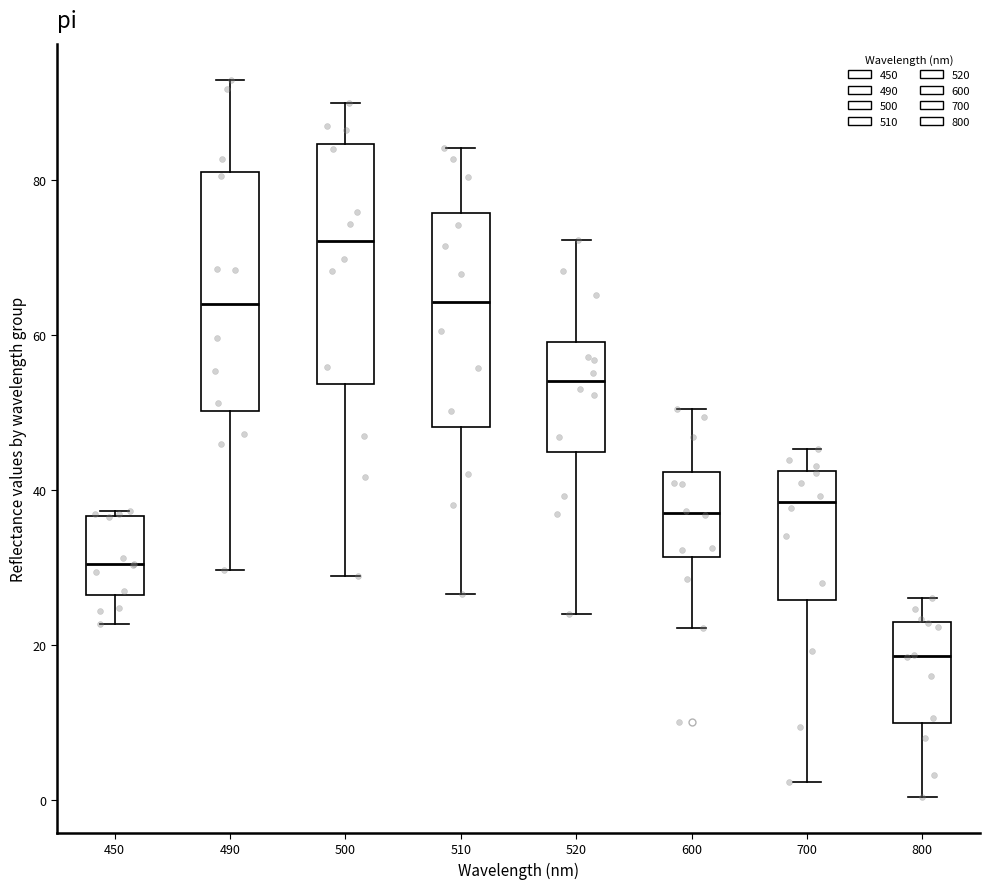

Reading left to right, transcribe this box plot: for each box, give where its median line is, the range the box spans, and where its two whiskers end, as read against the y-axis. The values are not printed on the chart, so give them approximately, as read against the axis.

450: median 30, box 26 to 36, whiskers 22 to 38
490: median 64, box 50 to 82, whiskers 30 to 94
500: median 72, box 54 to 84, whiskers 28 to 90
510: median 64, box 48 to 76, whiskers 26 to 84
520: median 54, box 44 to 60, whiskers 24 to 72
600: median 38, box 32 to 42, whiskers 22 to 50
700: median 38, box 26 to 42, whiskers 2 to 46
800: median 18, box 10 to 24, whiskers 0 to 26